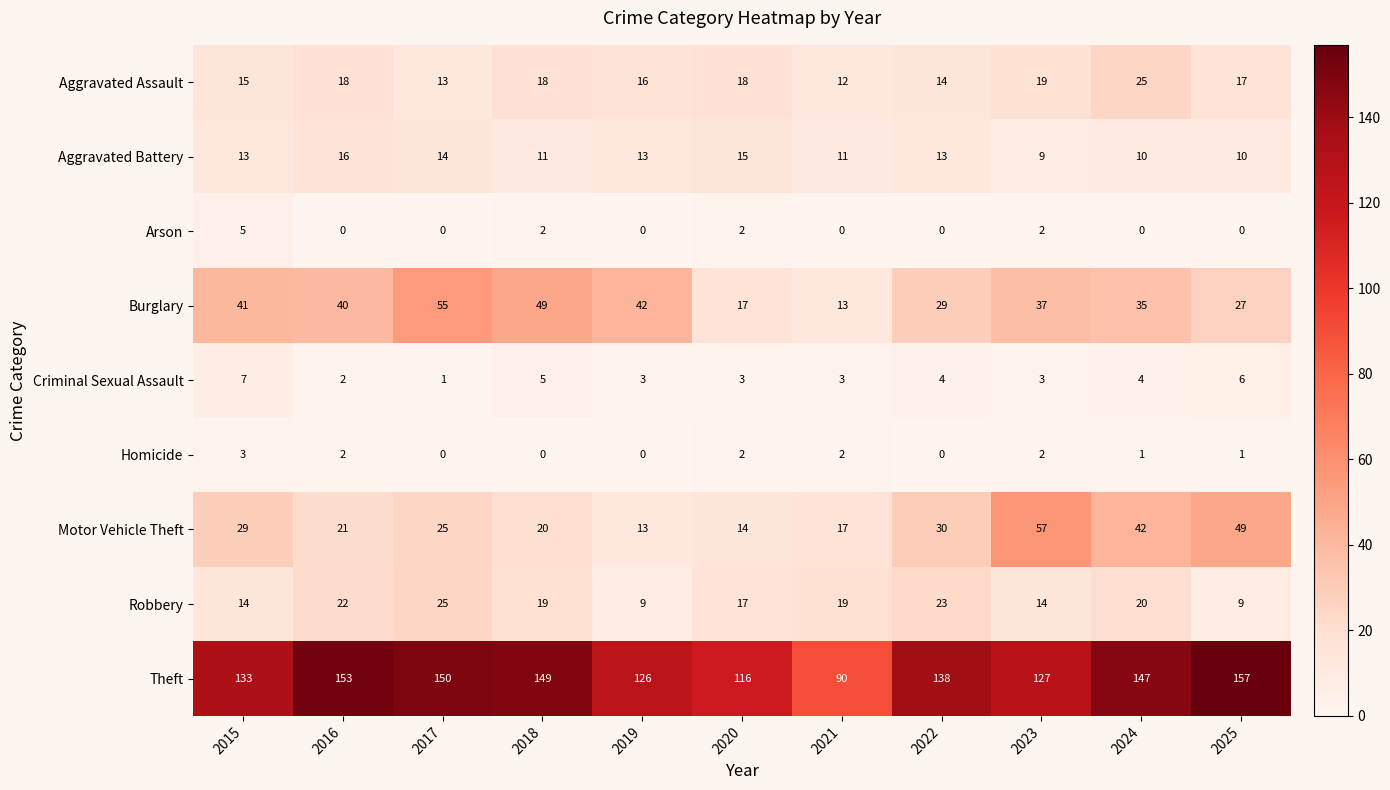

At which label does Motor Vehicle Theft reach its minimum?

2019